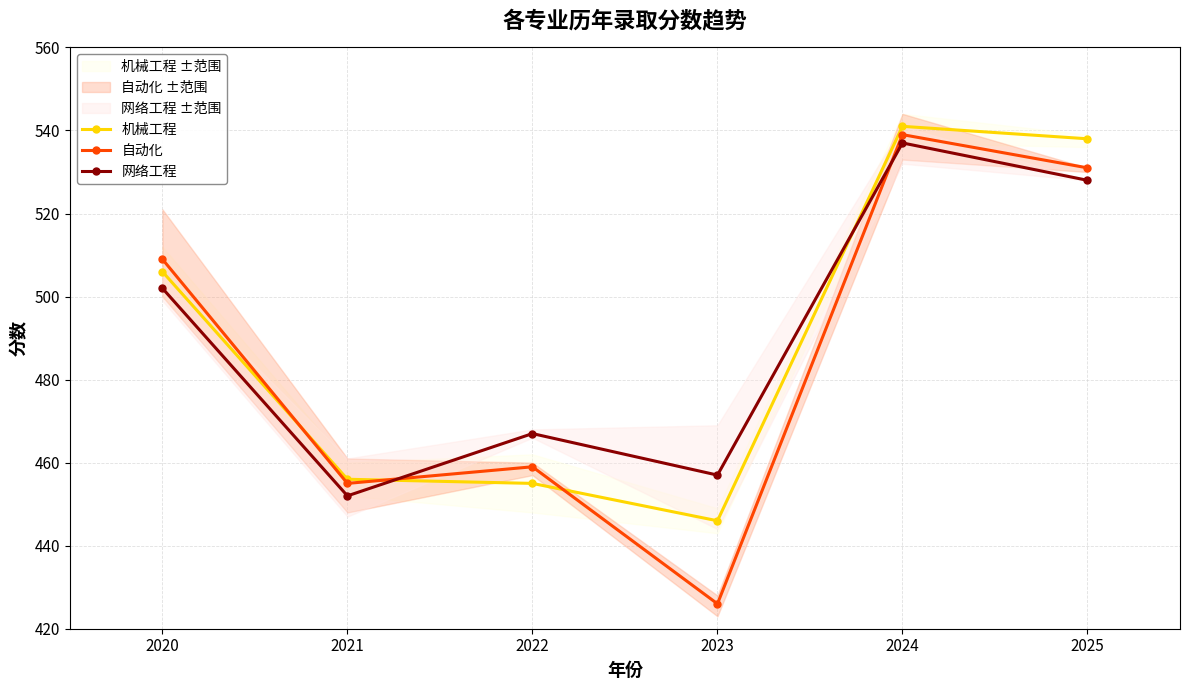

Which series changed the most between 2024 and 2025?

网络工程